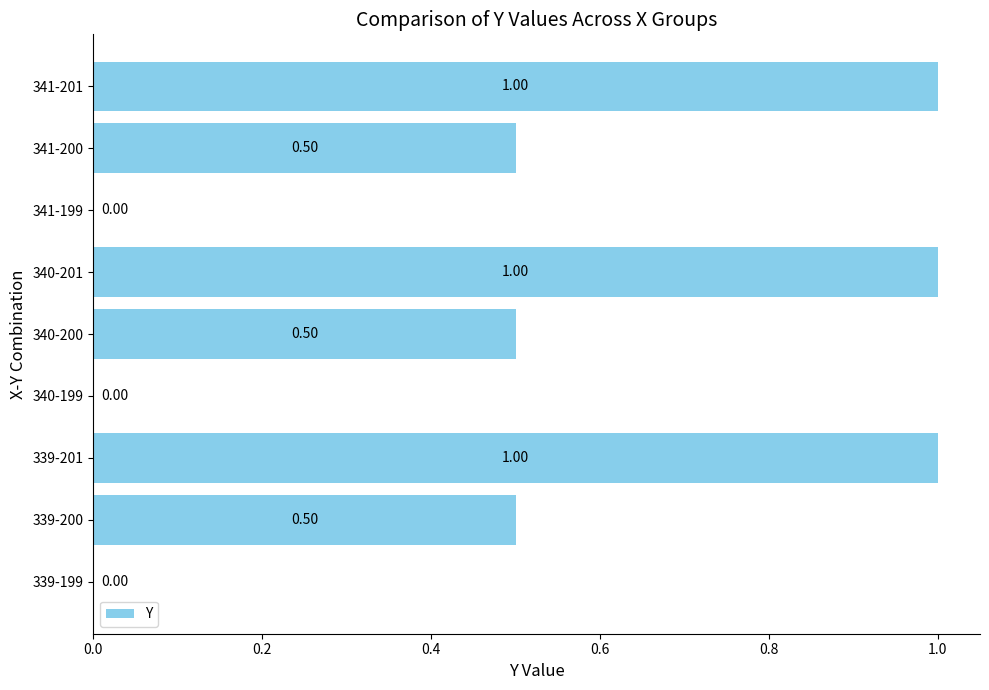

What is the sum of the values at 340-200 and 339-200?

1.0